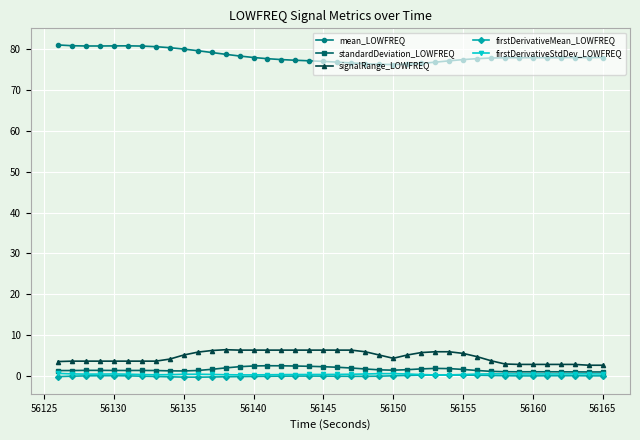

What is the greatest value displayed?

81.0